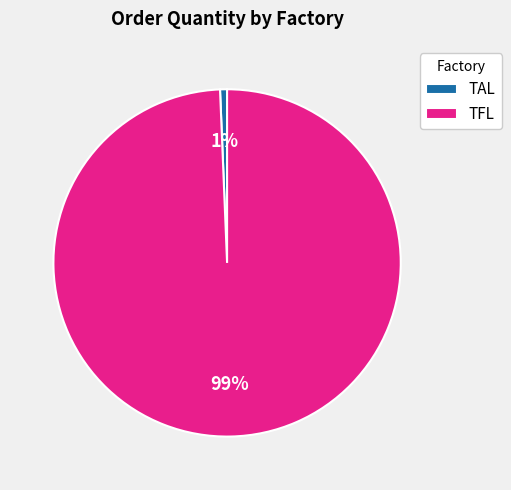

Which has a higher value, TAL or TFL?

TFL